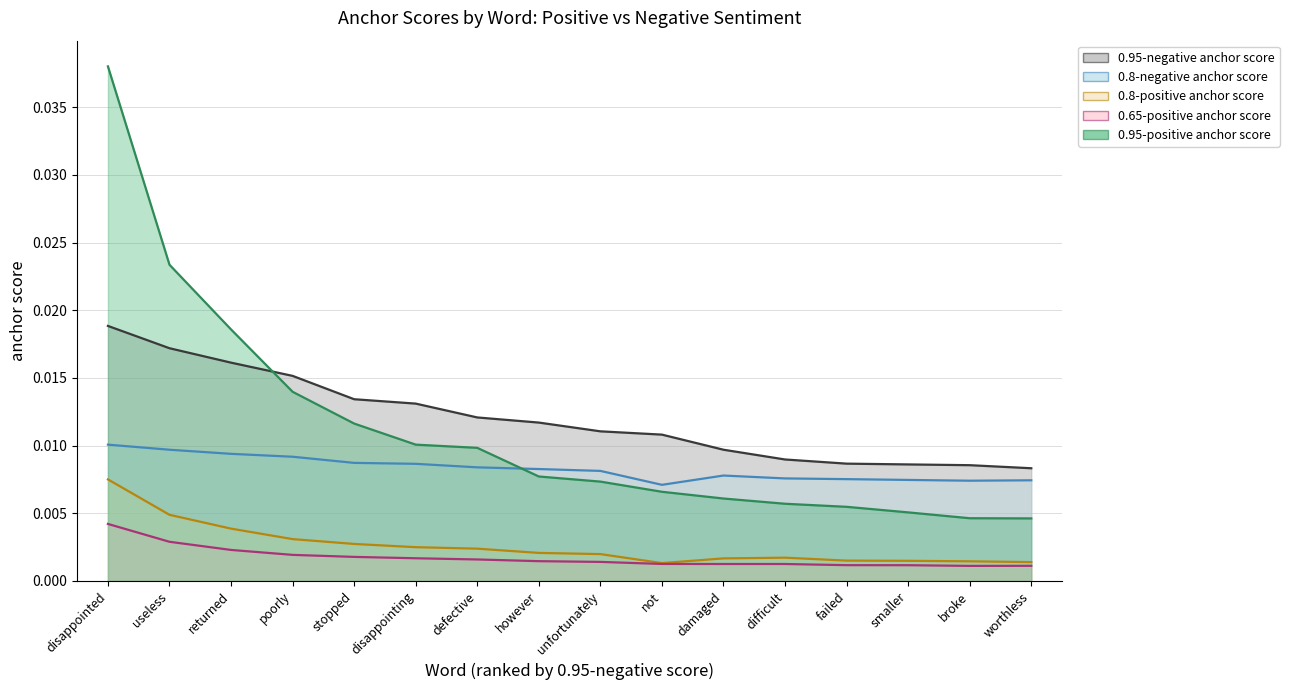

At which category is the sum across all series the highest?

disappointed